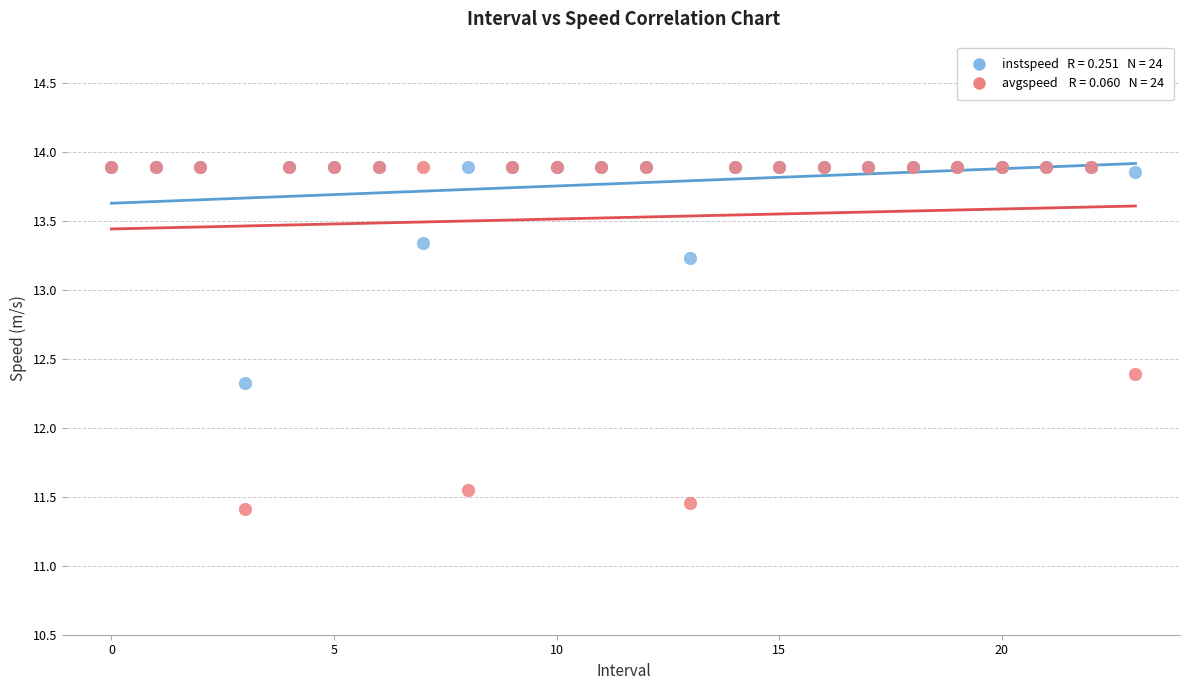

Across all series, what Y value is closest to 12?

12.3